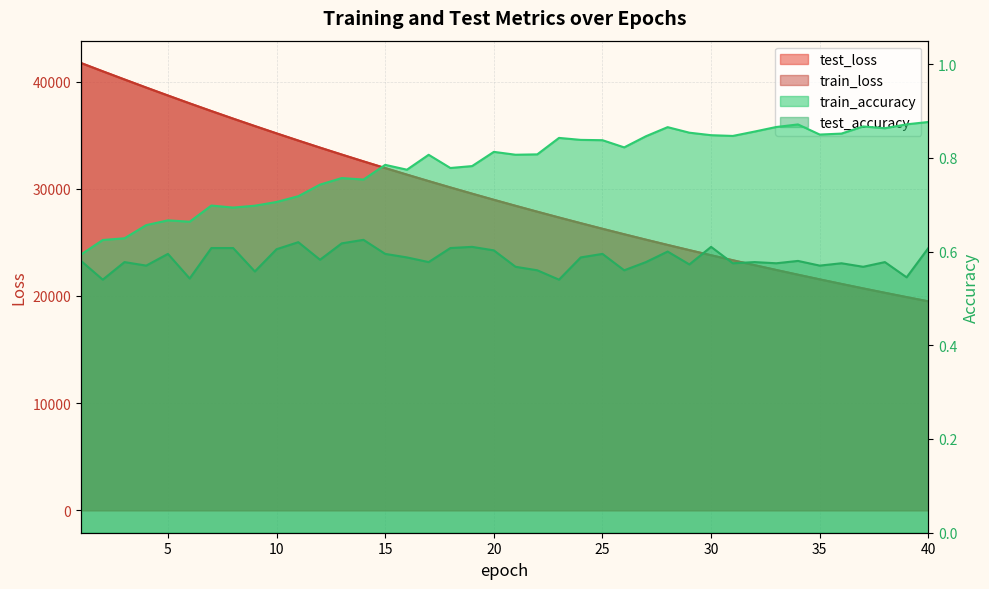

Is it true that train_accuracy equals 0.8 at 20?

True